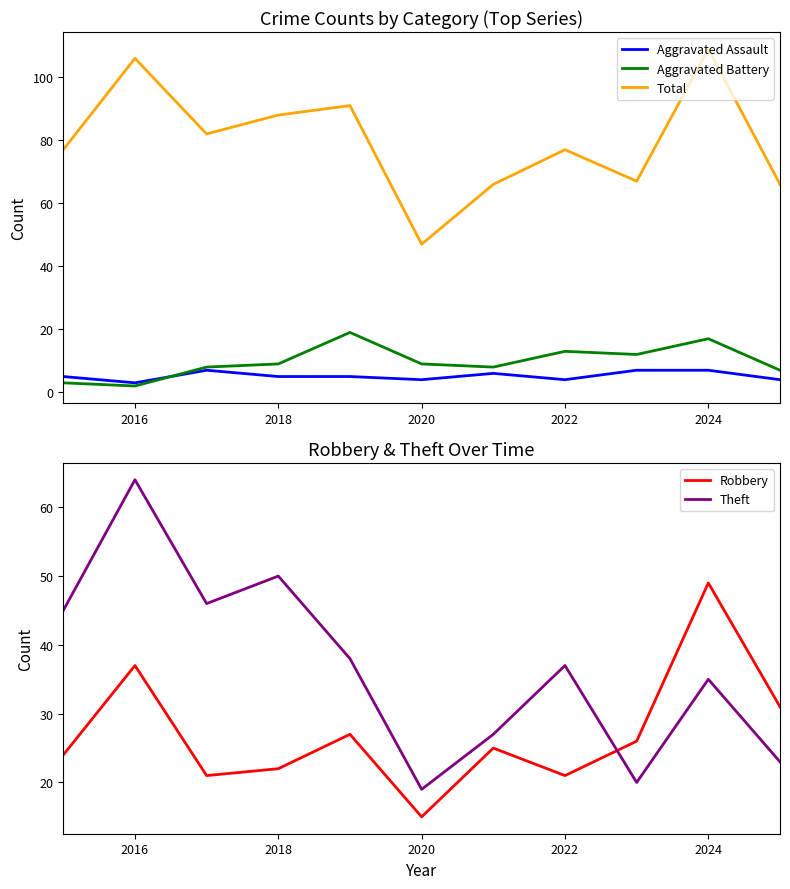

How many data points in Robbery are less than 25?

5